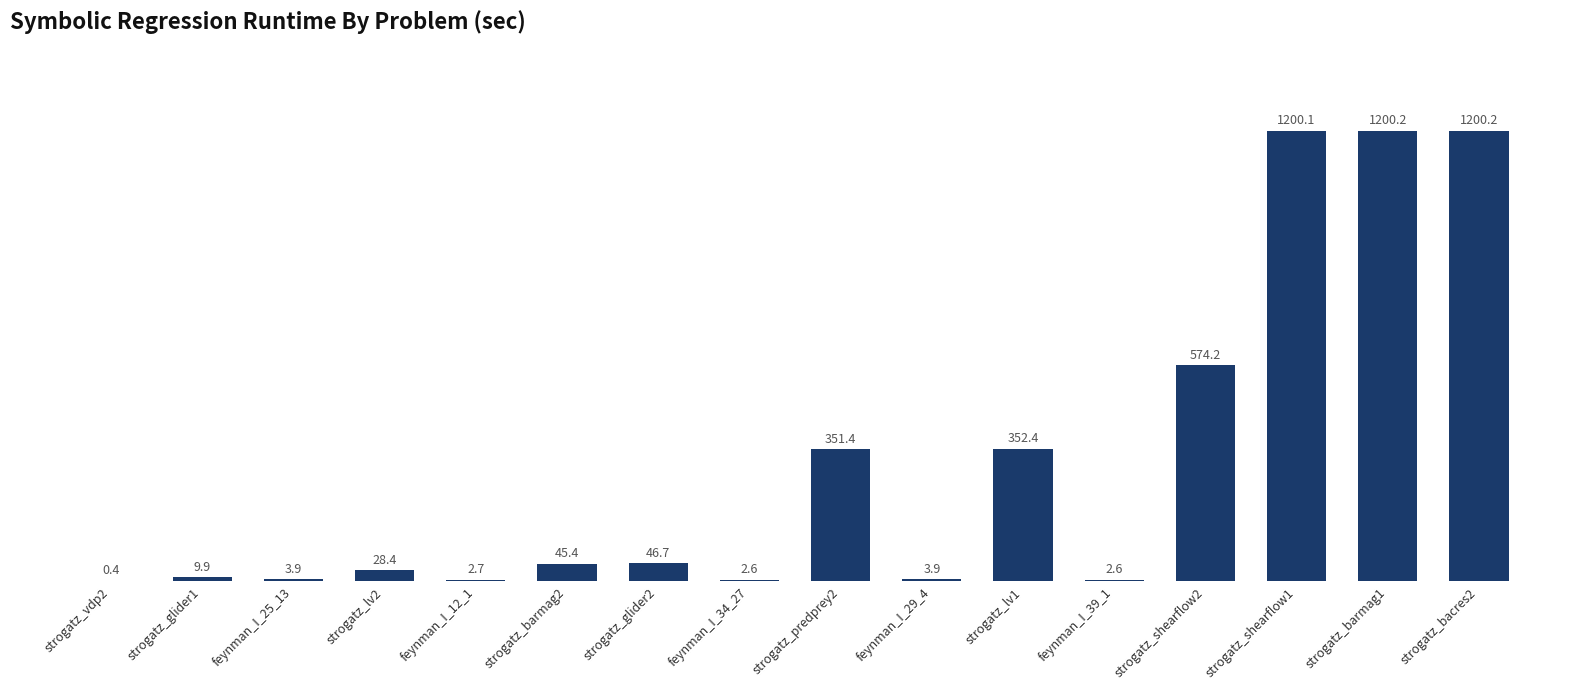

What is the maximum value shown in the chart?

1200.2